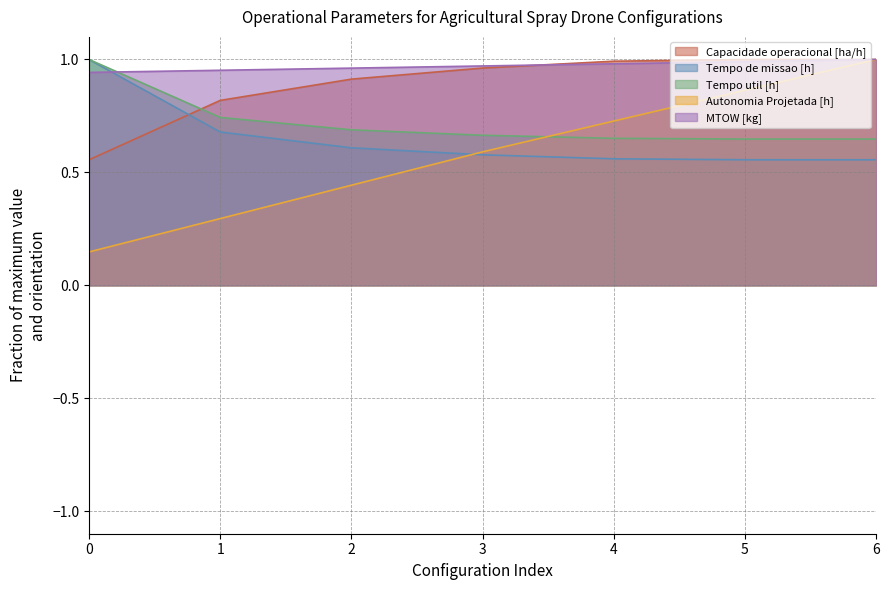

What is the difference between the Tempo util [h] values at 6 and 0?

0.4